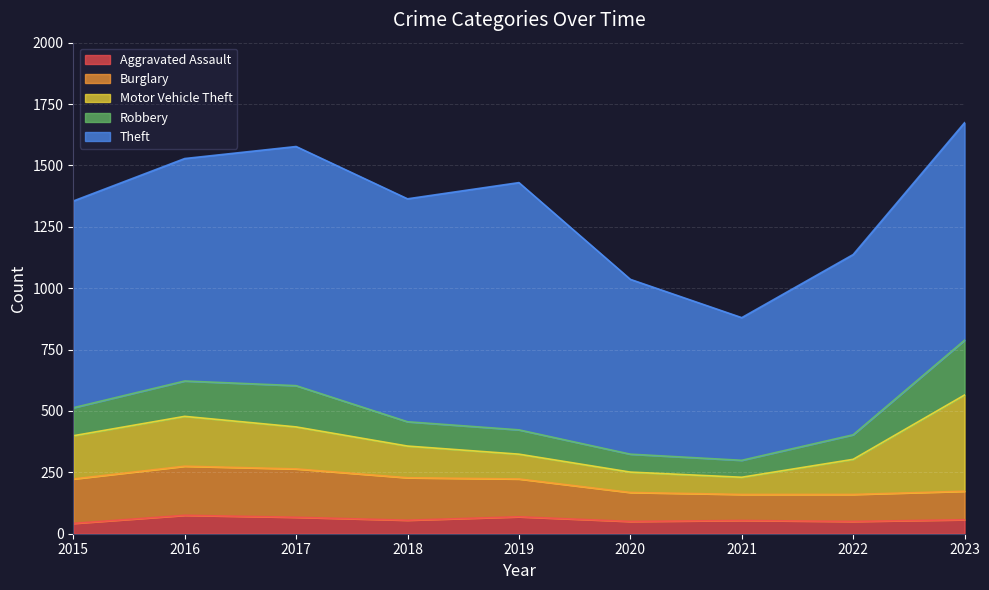

Rank the series at 2019 from lowest to highest value.

Aggravated Assault, Robbery, Motor Vehicle Theft, Burglary, Theft